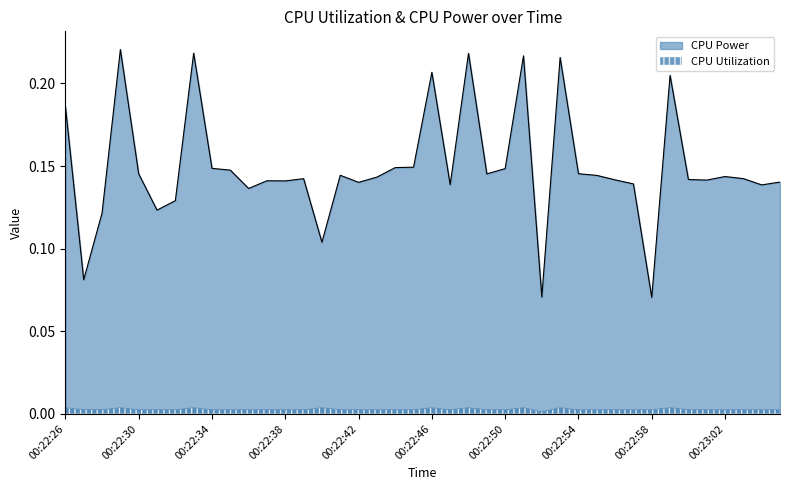

What is the label of the 12th point from the right?

00:22:54